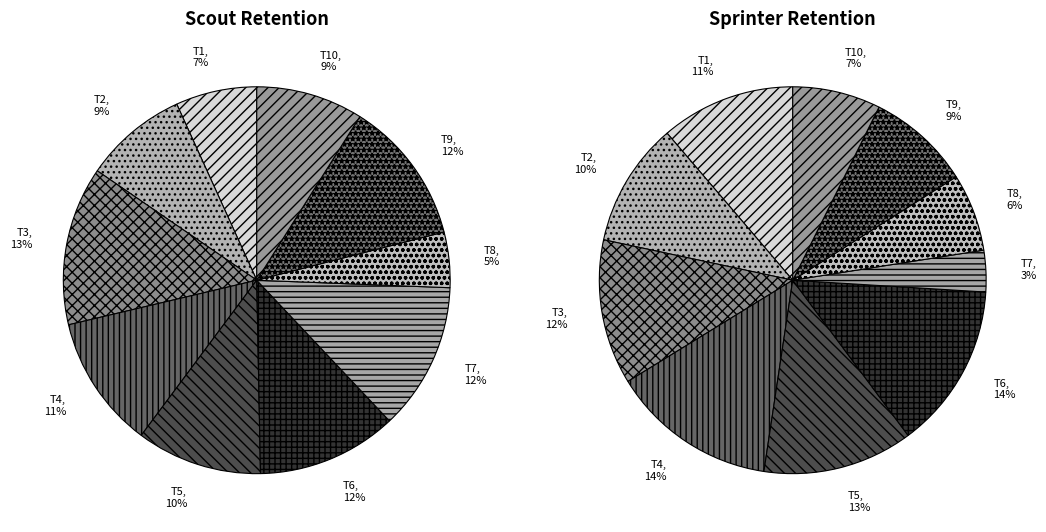

Does T1 represent more than half of the total?

No